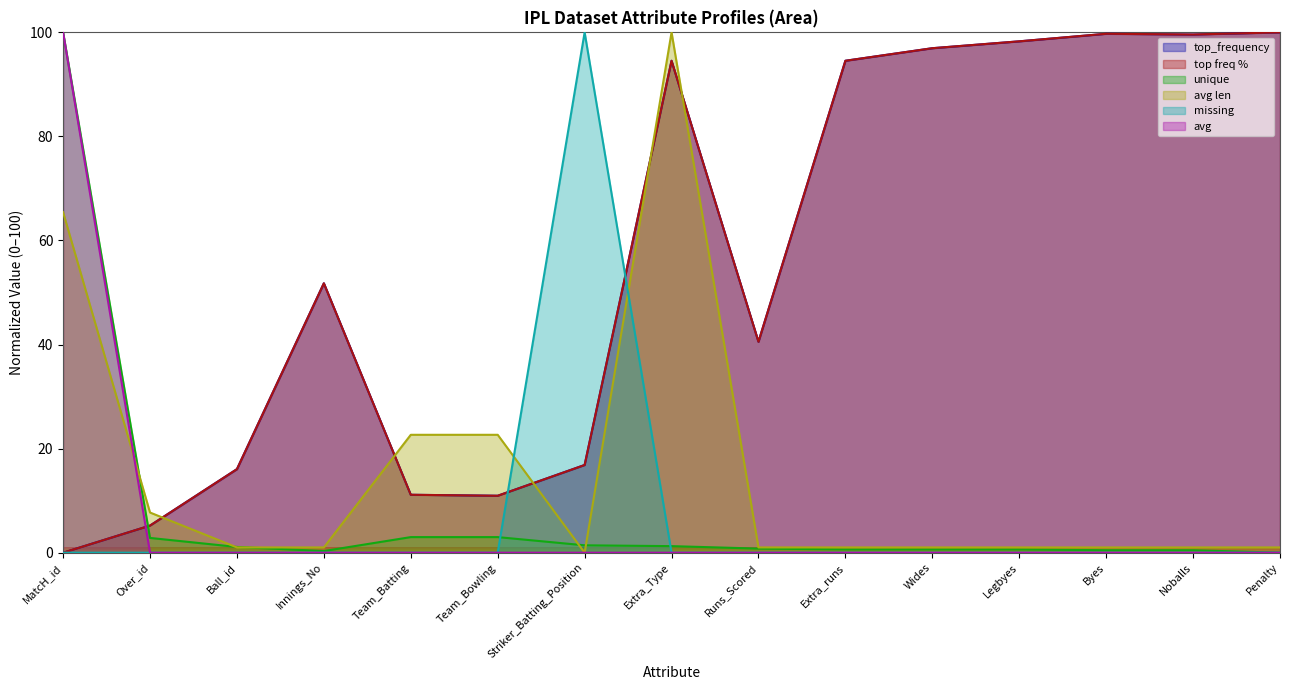

At which label does unique reach its minimum?

Penalty